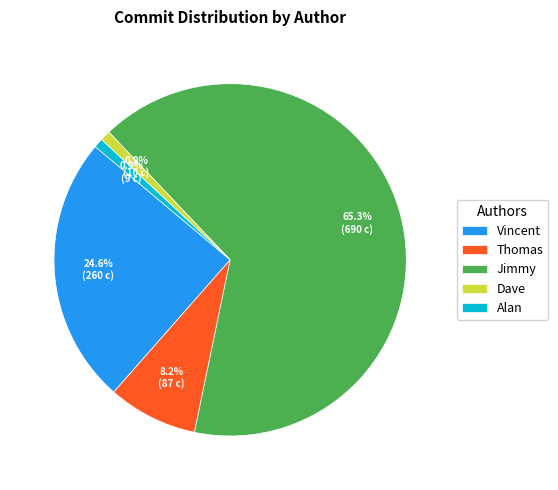

To the nearest percent, what is the combined percentage of Alan and Jimmy?

66%